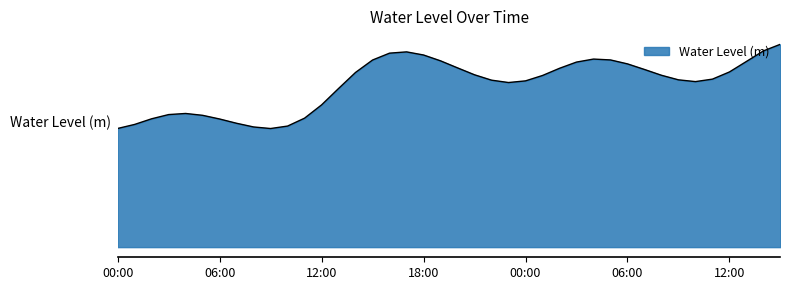

Rank the categories by value from lowest to highest.

2023-05-22 00:00, 2023-05-22 10:00, 2023-05-22 11:00, 2023-05-22 09:00, 2023-05-22 08:00, 2023-05-22 01:00, 2023-05-22 07:00, 2023-05-22 06:00, 2023-05-22 12:00, 2023-05-22 05:00, 2023-05-22 04:00, 2023-05-22 02:00, 2023-05-22 03:00, 2023-05-23 00:00, 2023-05-23 11:00, 2023-05-22 23:00, 2023-05-23 10:00, 2023-05-23 12:00, 2023-05-22 22:00, 2023-05-22 13:00, 2023-05-23 01:00, 2023-05-23 09:00, 2023-05-22 21:00, 2023-05-23 08:00, 2023-05-23 07:00, 2023-05-22 20:00, 2023-05-23 13:00, 2023-05-23 06:00, 2023-05-23 02:00, 2023-05-22 19:00, 2023-05-22 14:00, 2023-05-23 05:00, 2023-05-22 18:00, 2023-05-23 03:00, 2023-05-23 04:00, 2023-05-22 15:00, 2023-05-22 17:00, 2023-05-23 14:00, 2023-05-22 16:00, 2023-05-23 15:00